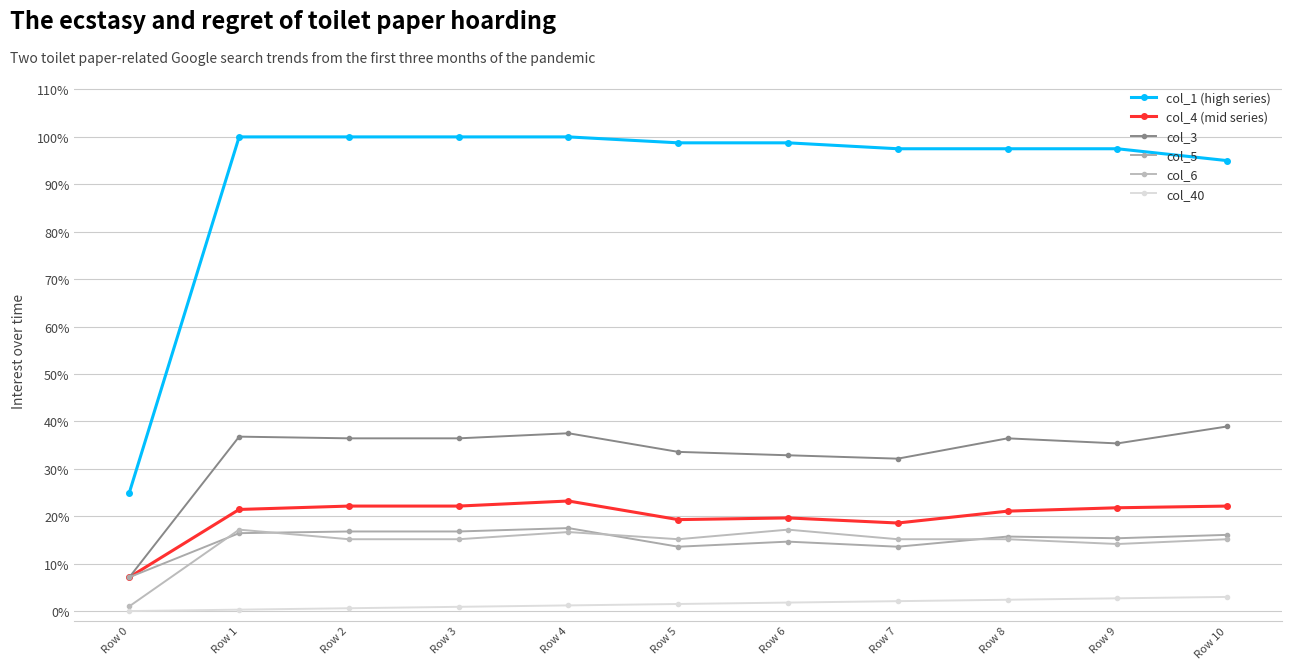

True or false: col_6 and col_4 (mid series) cross at least once.

False